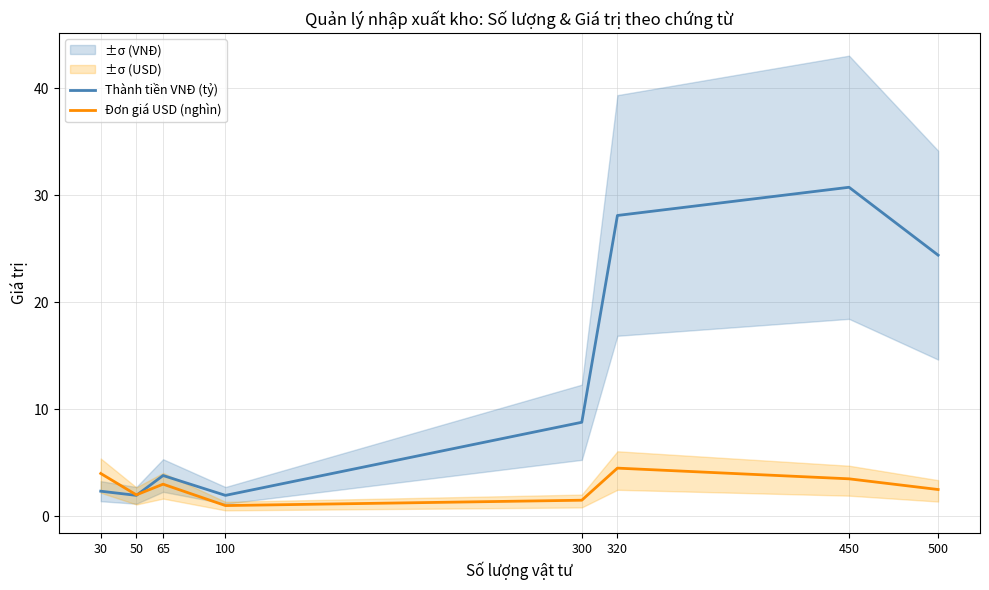

What is the maximum value shown in the chart?

30.8